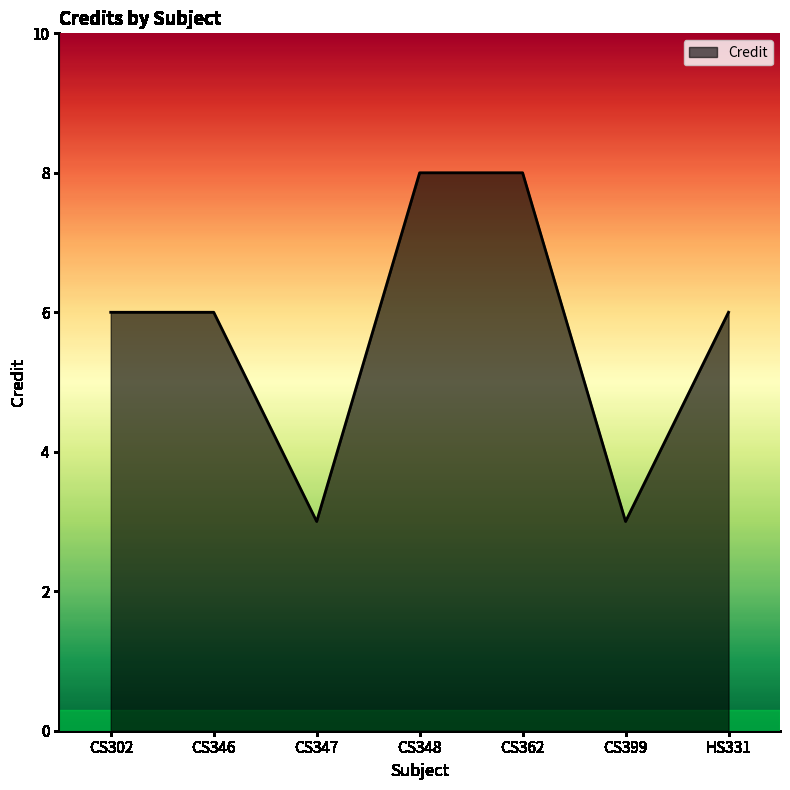

What position from the left is CS347?

3